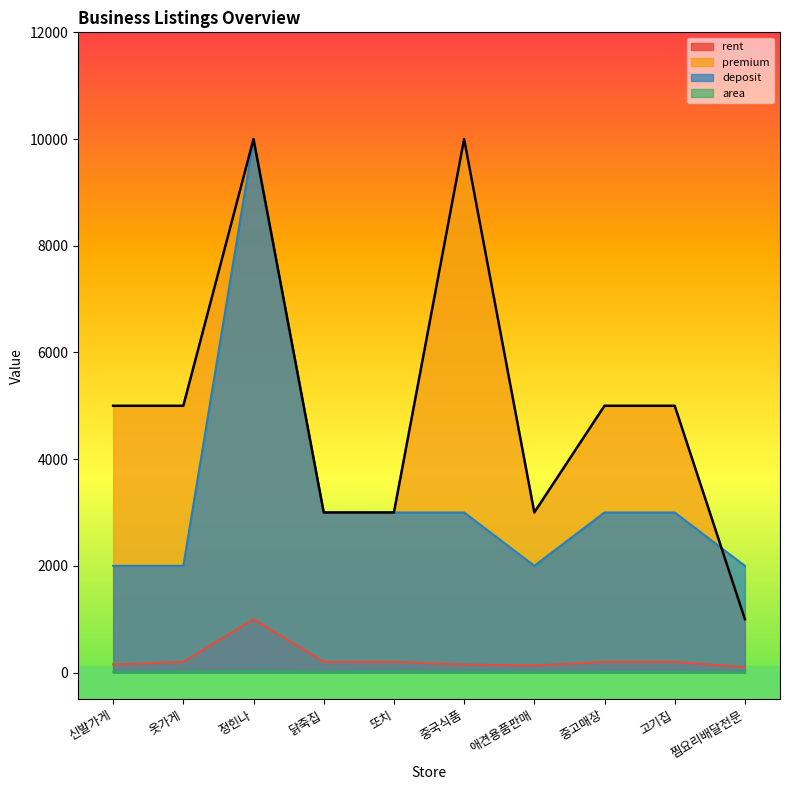

Is the value of rent at 애견용품판매 greater than the value of area at 옷가게?

Yes